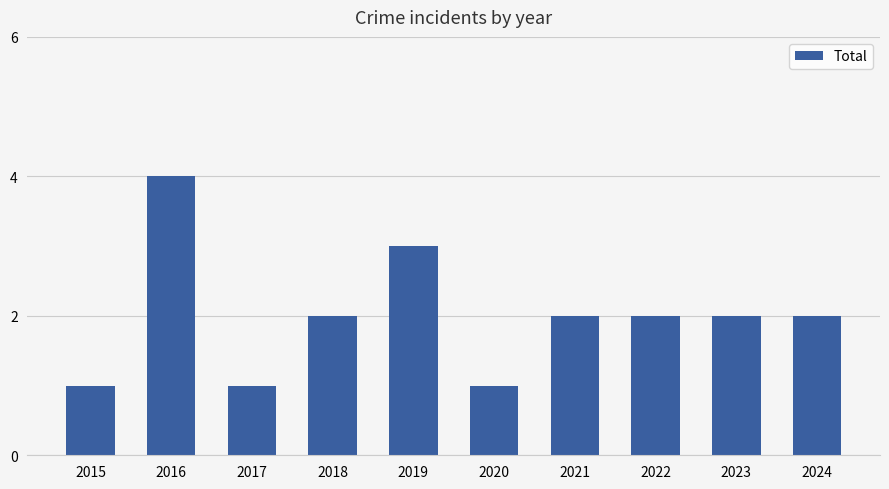

What is the ratio of the value at 2020 to the value at 2021?

0.5